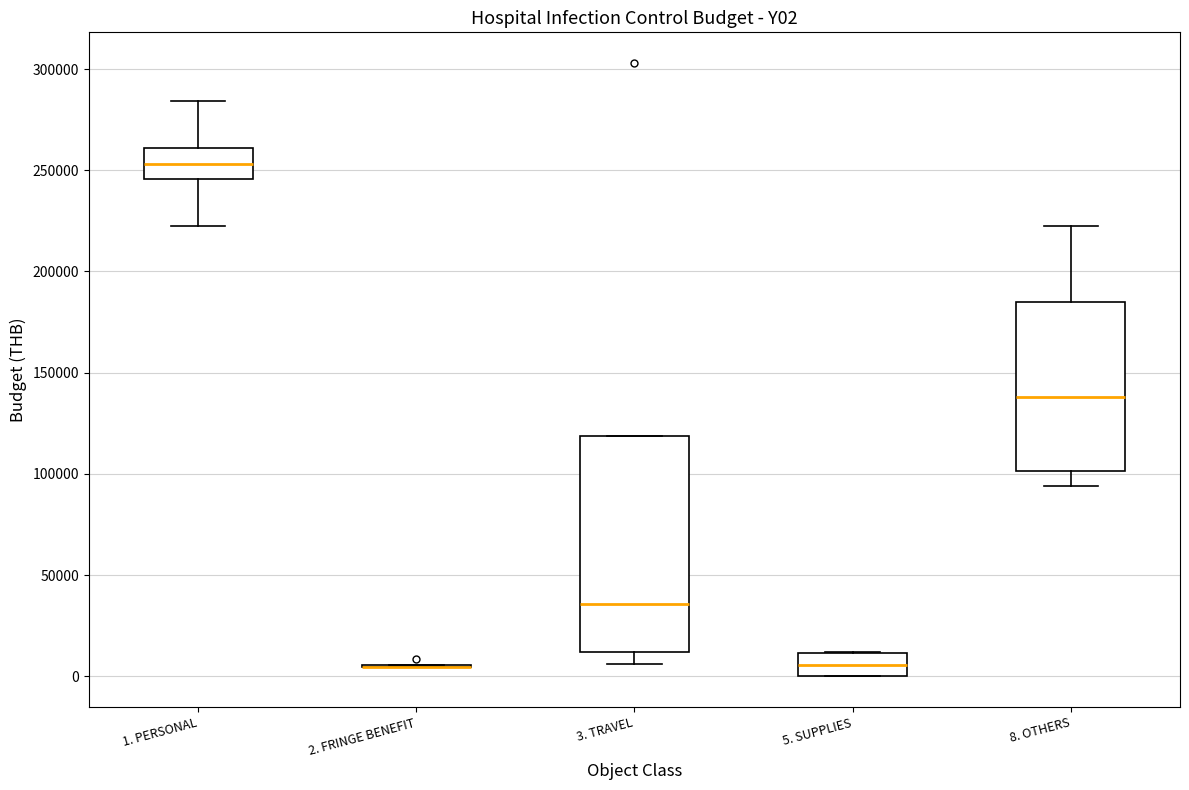

Where is the upper edge of the box for 8. OTHERS on the y-axis? The values are not printed on the chart, so give them approximately, as read against the axis.

185000